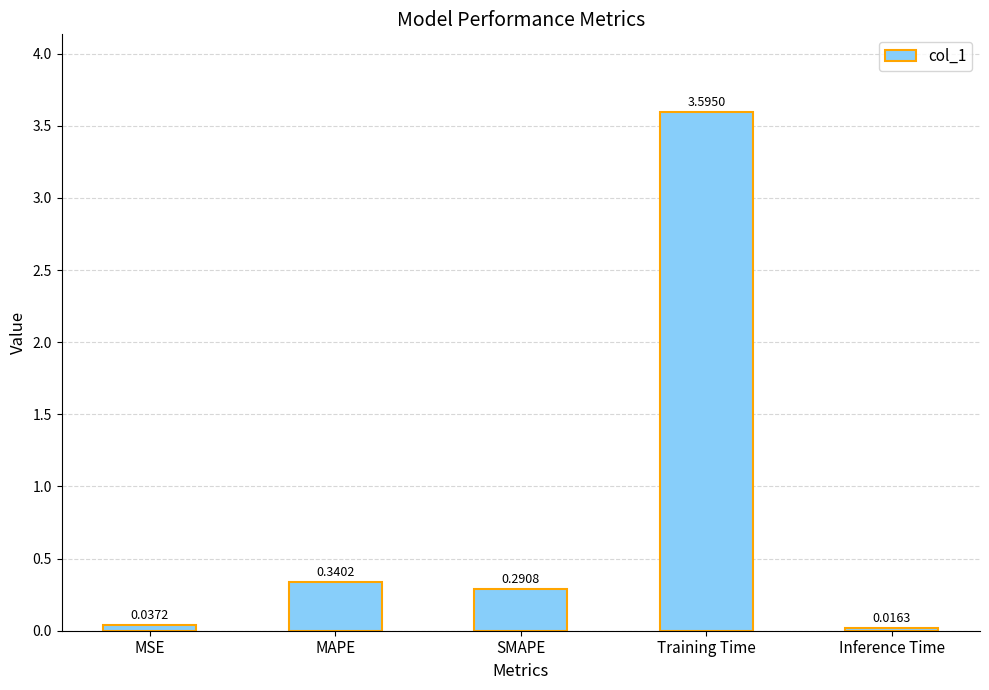

Rank the categories by value from highest to lowest.

Training Time, MAPE, SMAPE, MSE, Inference Time